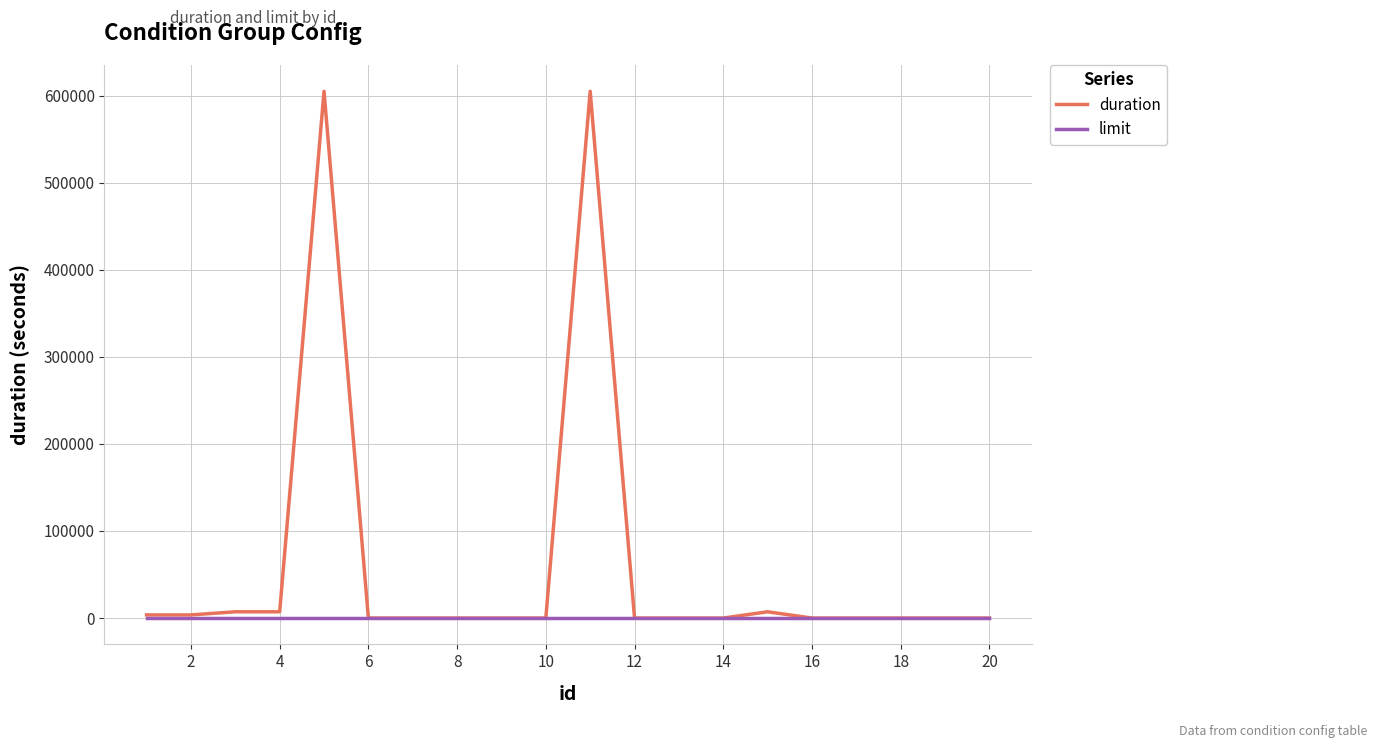

What is the maximum value shown in the chart?

604800